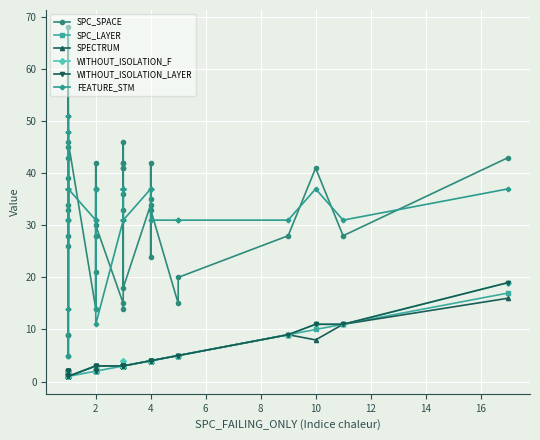

Reading right to left, extract all data points from this chart.

SPC_SPACE: 43	28	41	28	20	15	33	24	42	35	34	18	46	41	41	42	42	36	33	14	15	30	37	42	28	21	14	46	9	9	5	28	33	31	43	34	68	39	26	45
SPC_LAYER: 17	11	10	9	5	5	4	4	4	4	4	3	3	3	3	3	3	3	3	3	3	2	2	2	2	2	2	1	1	1	1	1	1	1	1	1	1	1	1	1
SPECTRUM: 16	11	8	9	5	5	4	4	4	4	4	3	3	3	3	3	3	3	3	3	3	3	3	2	2	3	3	1	1	1	2	1	1	2	1	2	1	2	2	2
WITHOUT_ISOLATION_F: 19	11	11	9	5	5	4	4	4	4	4	3	3	3	3	3	3	3	4	3	3	3	3	2	2	3	3	1	1	1	2	1	1	2	1	2	1	2	2	2
WITHOUT_ISOLATION_LAYER: 19	11	11	9	5	5	4	4	4	4	4	3	3	3	3	3	3	3	3	3	3	3	3	2	2	3	3	1	1	1	2	1	1	2	1	2	1	2	2	2
FEATURE_STM: 37	31	37	31	31	31	31	31	37	37	37	31	37	37	37	37	37	37	31	31	31	11	37	37	31	14	31	37	51	5	51	31	48	48	37	31	14	37	14	37